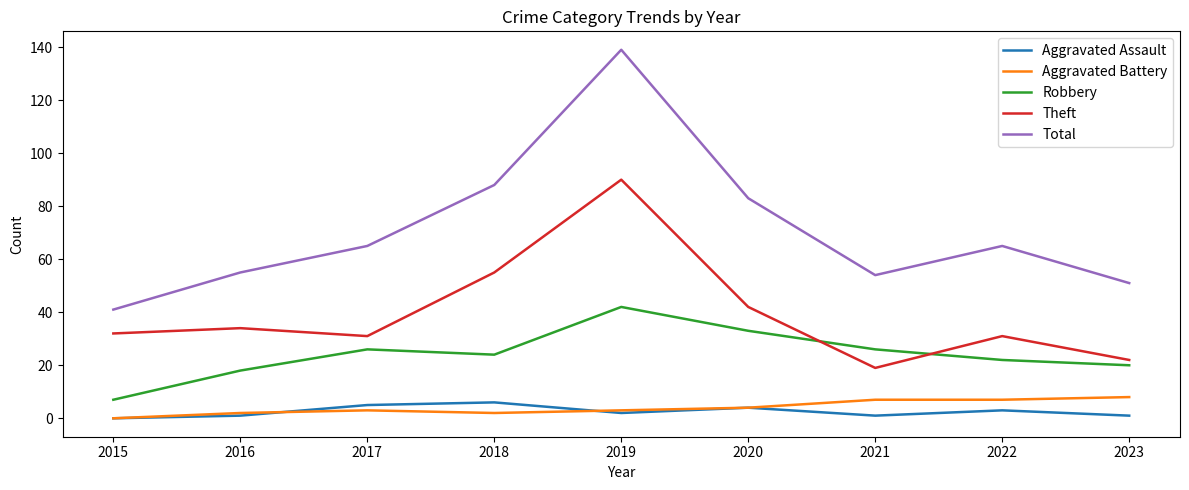

At which category is the sum across all series the highest?

2019